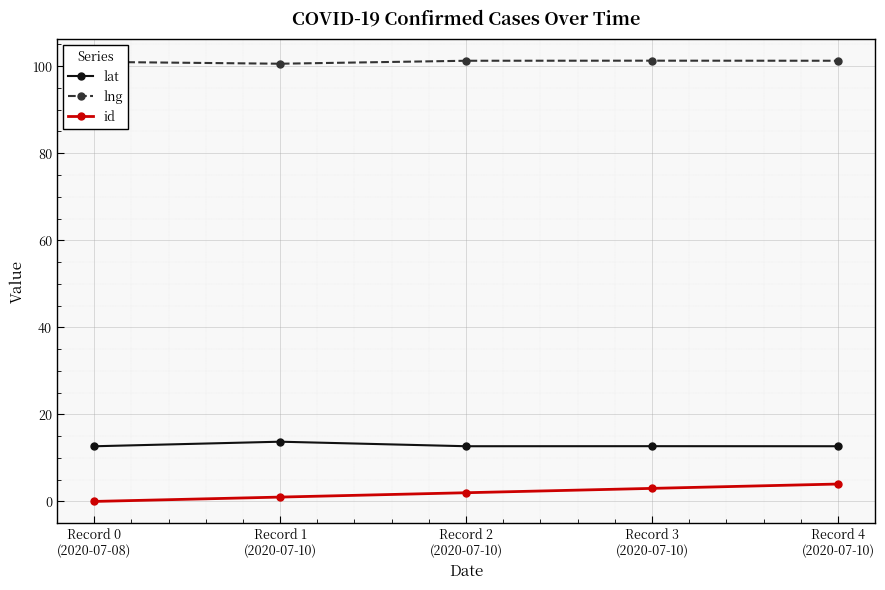

Is this an area chart (filled region under the line)?

No